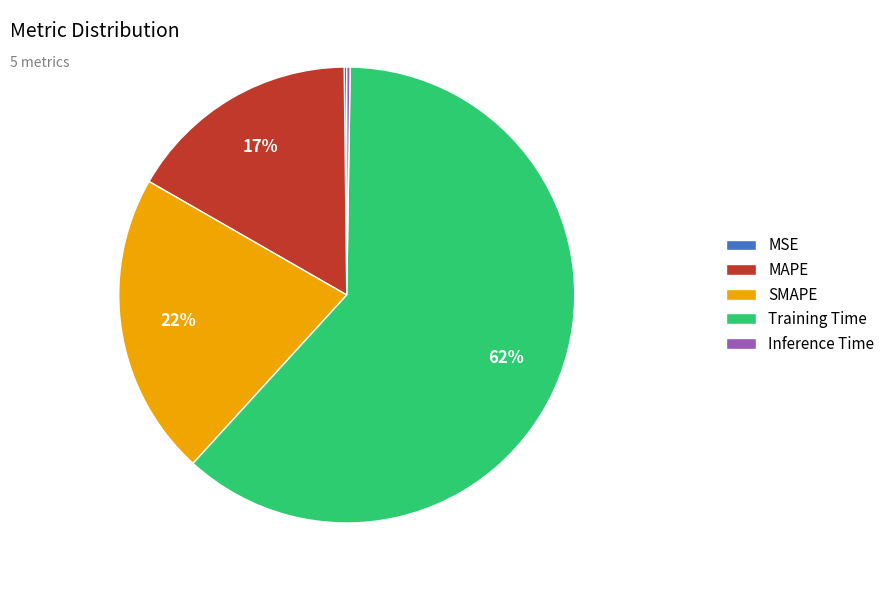

Is it true that MAPE is 7% of the pie?

False